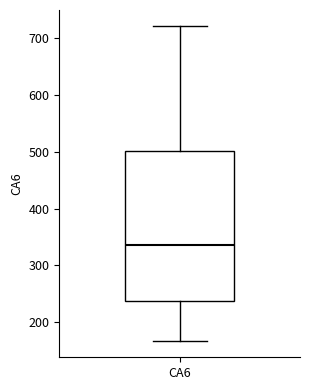

Read this box plot against the y-axis: the position of the median line, the range covered by the box, and the ends of both whiskers. The values are not printed on the chart, so give them approximately, as read against the axis.

median 340, box 240 to 500, whiskers 170 to 720